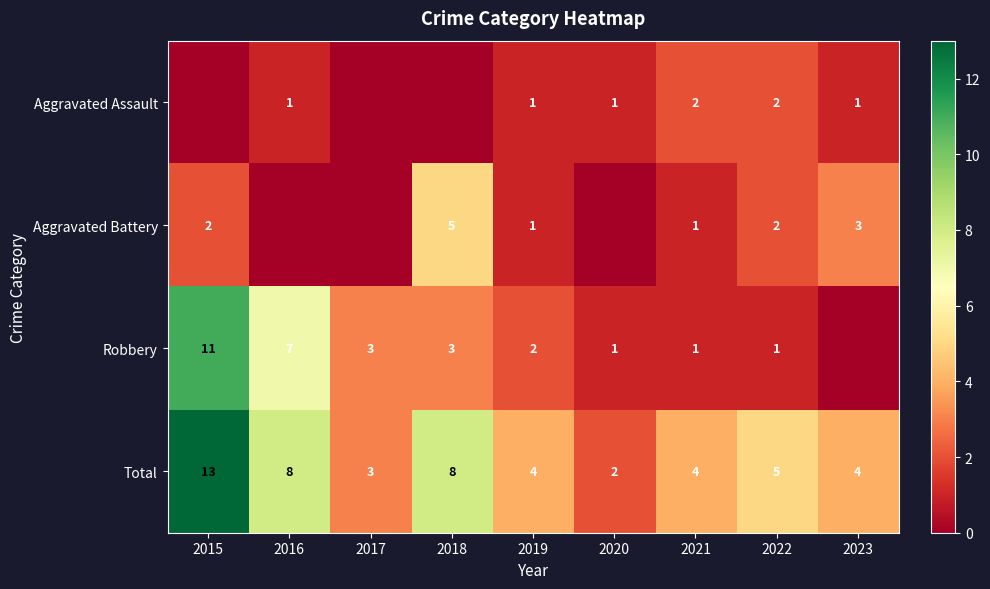

Which series has the largest total across all categories?

Total